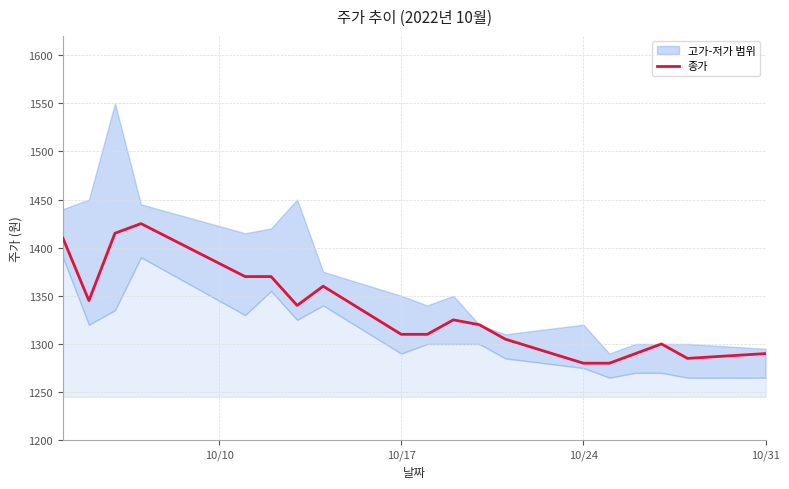

The 종가 series shows 773 at 10/24. True or false?

False